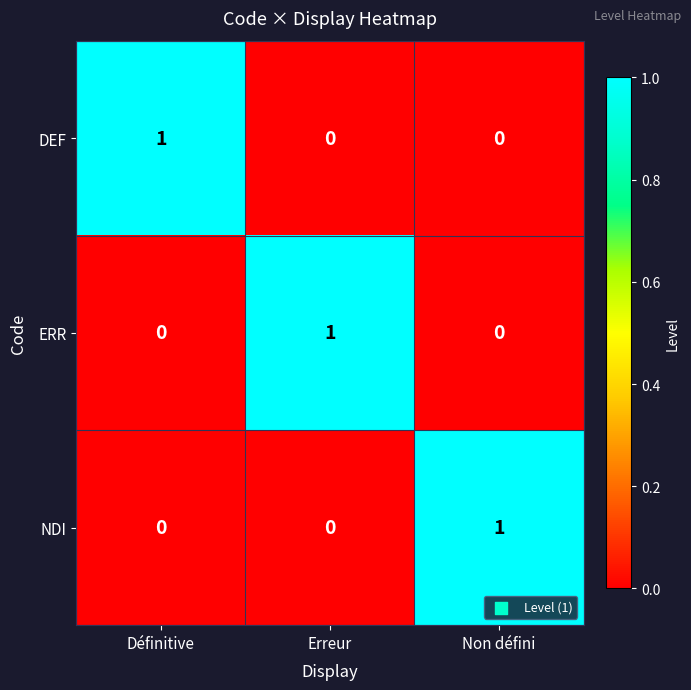

The value of NDI at Définitive is -1. True or false?

False